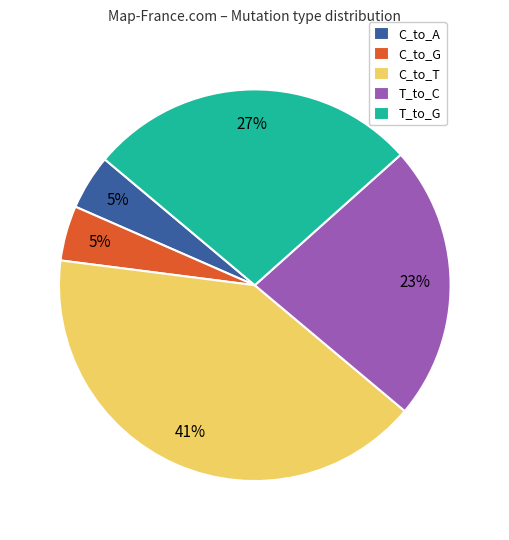

Is there a majority slice in this chart?

No